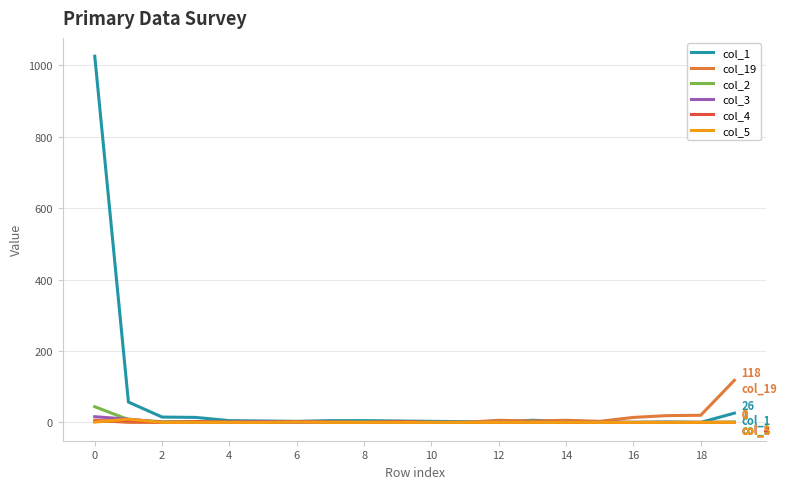

Which series has the largest range (max minus min)?

col_1